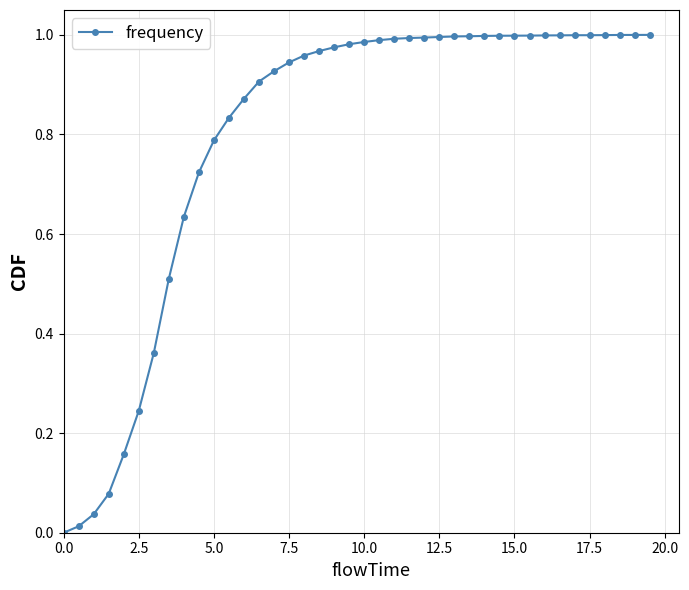

What is the sum of all values?

31.8